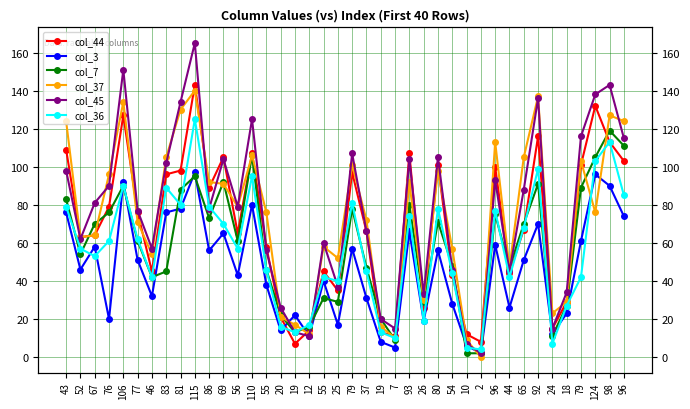

What is the highest value of the col_36 series?

125